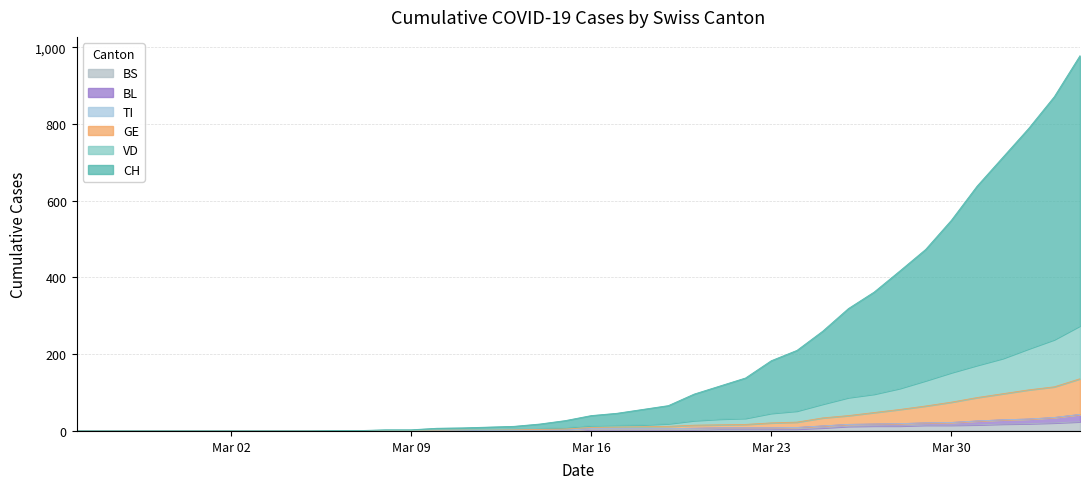

What is the highest value of the BS series?

24